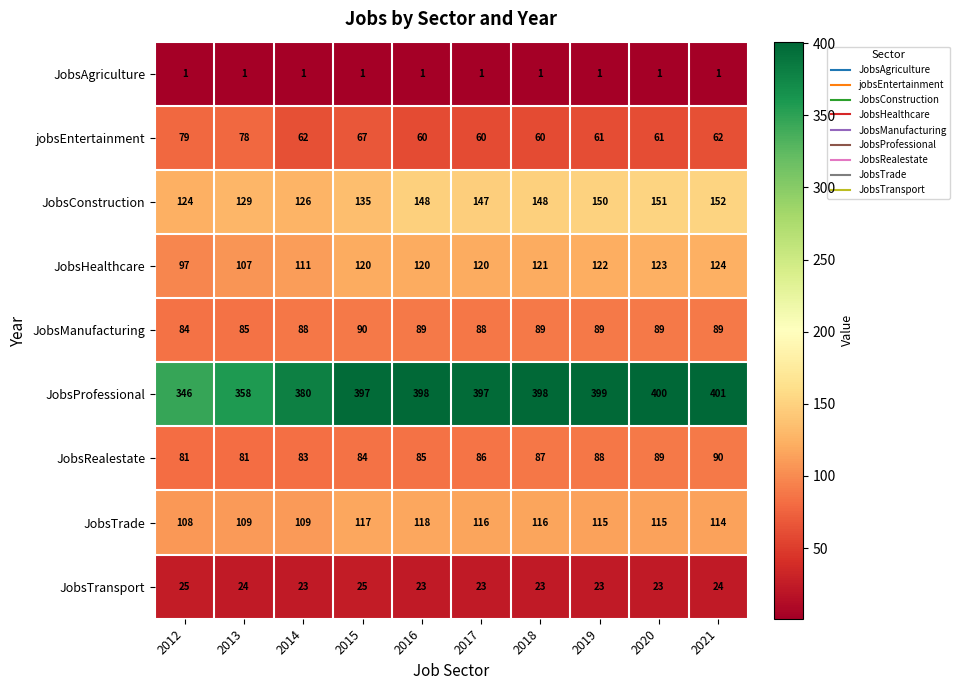

Which category has the lowest value in the JobsConstruction series?

2012